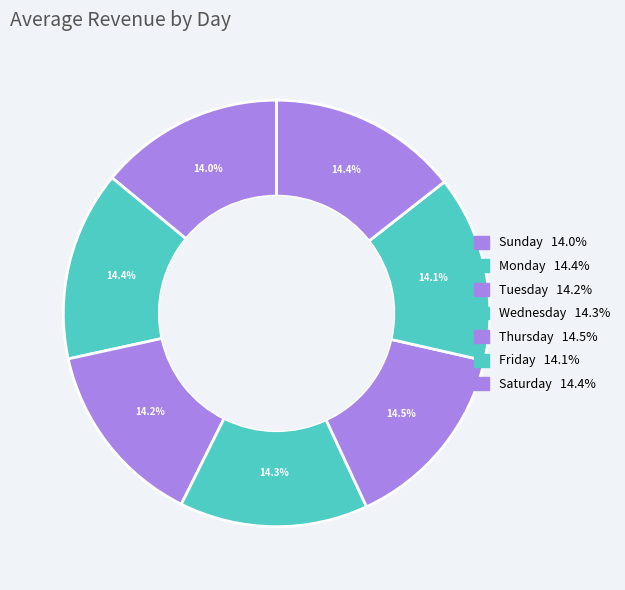

How many segments does this pie chart have?

7